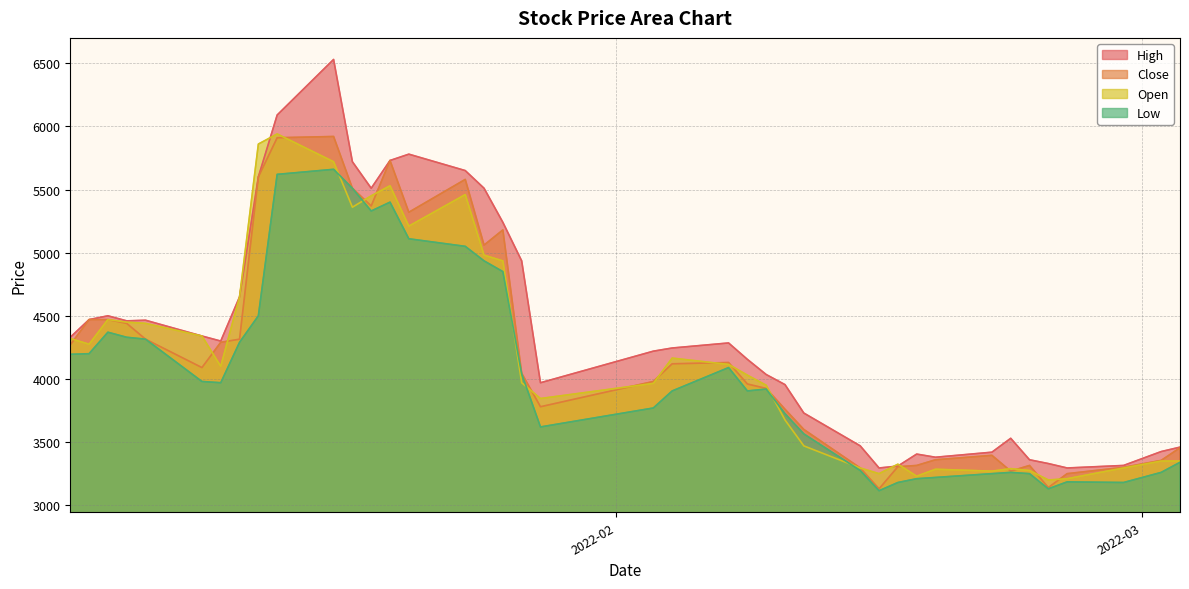

Which series has the largest range (max minus min)?

High